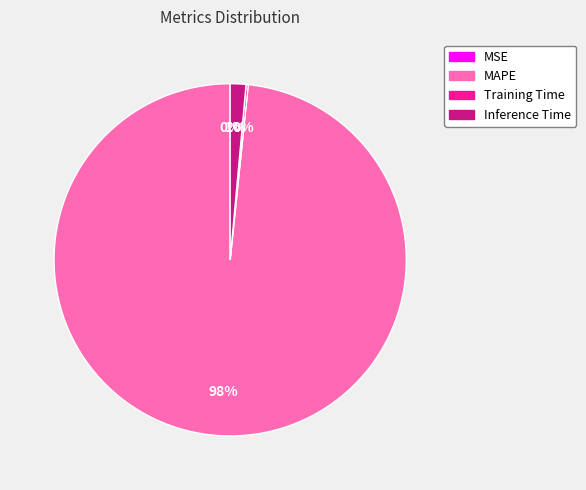

Does MAPE represent more than half of the total?

Yes